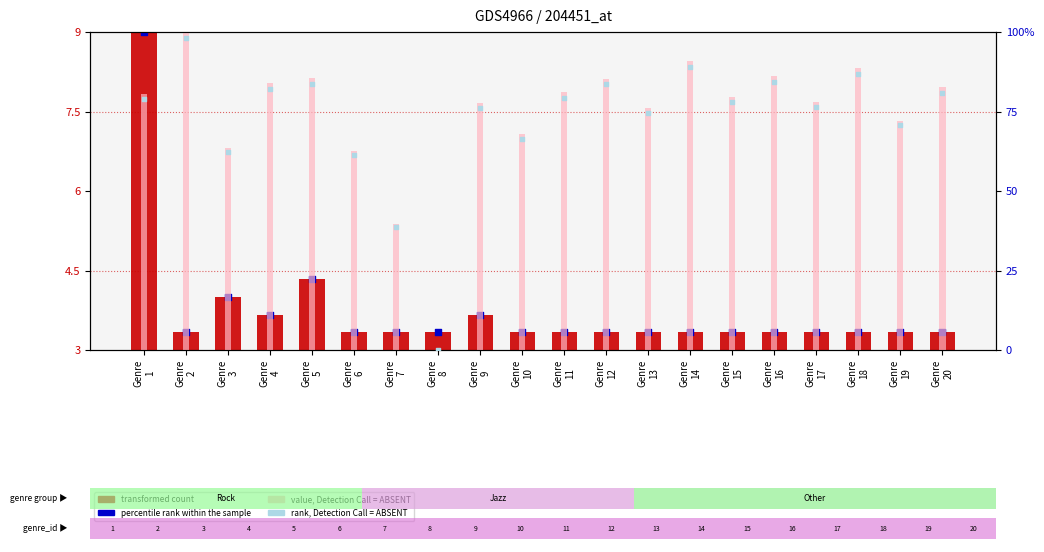

Which series has the widest spread of Y values?

rank, Detection Call = ABSENT